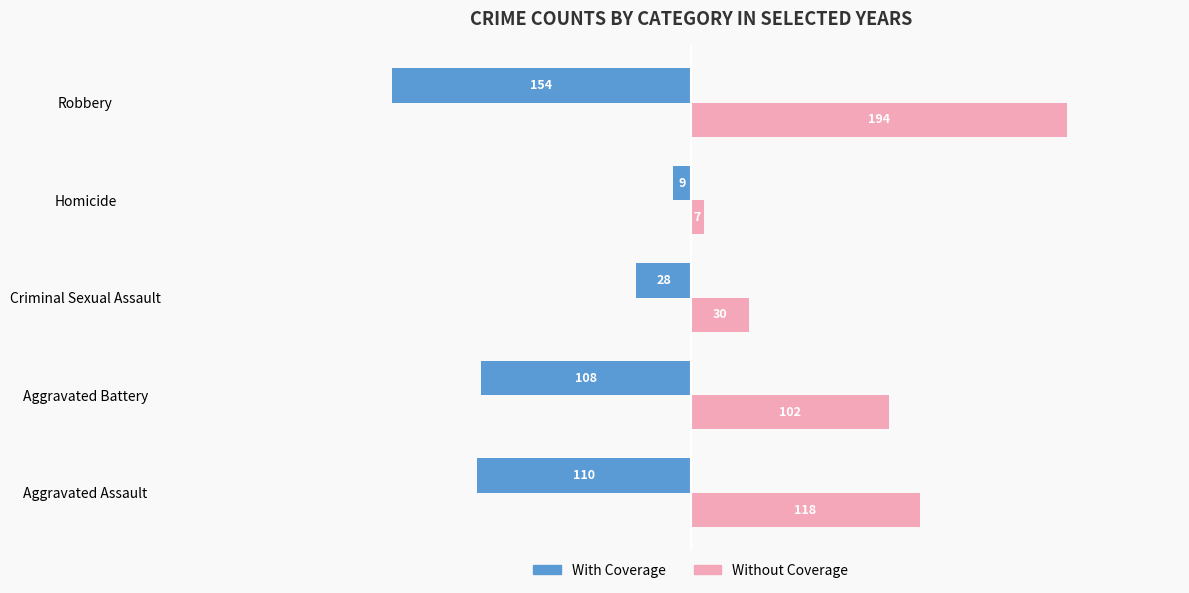

True or false: With Coverage has a value of -28 at Aggravated Battery.

False